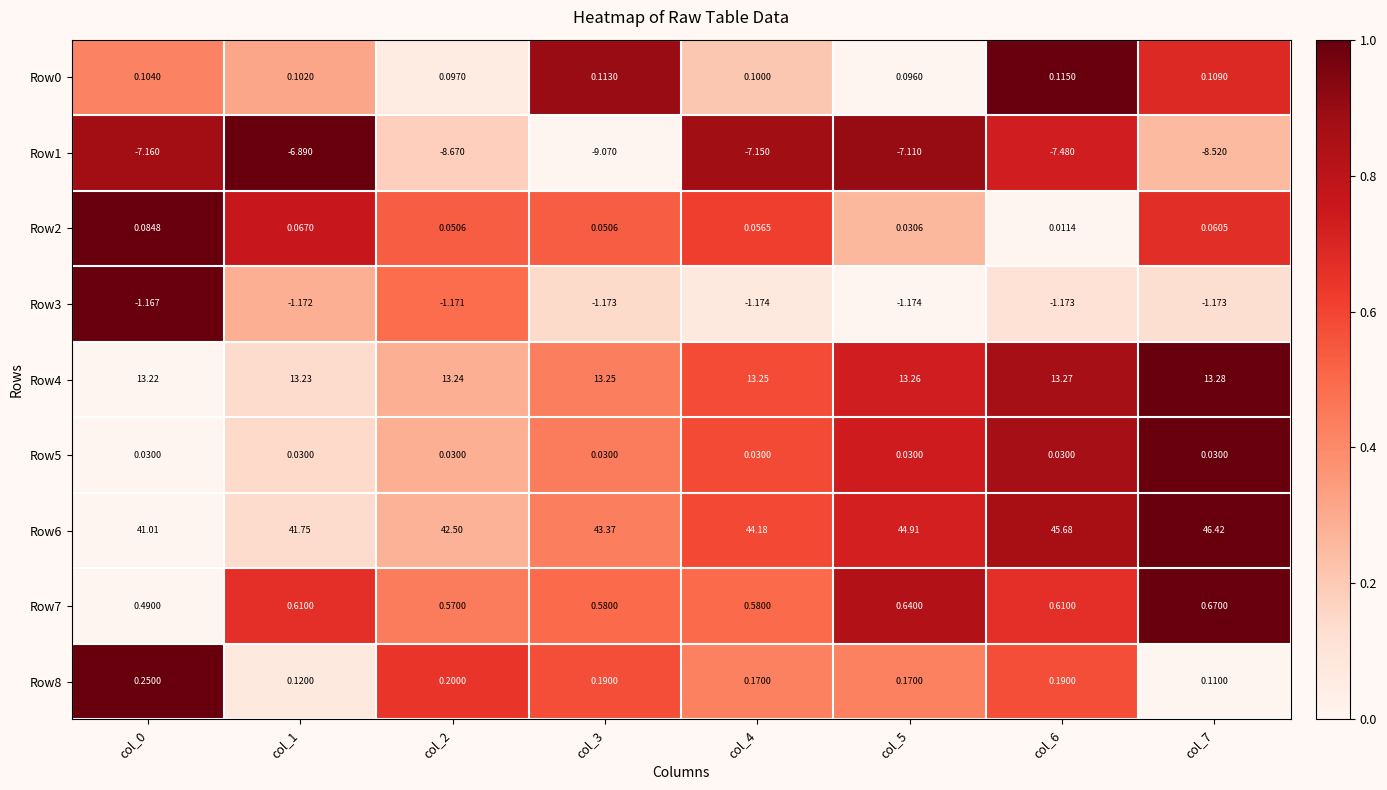

Which series has the largest total across all categories?

Row6